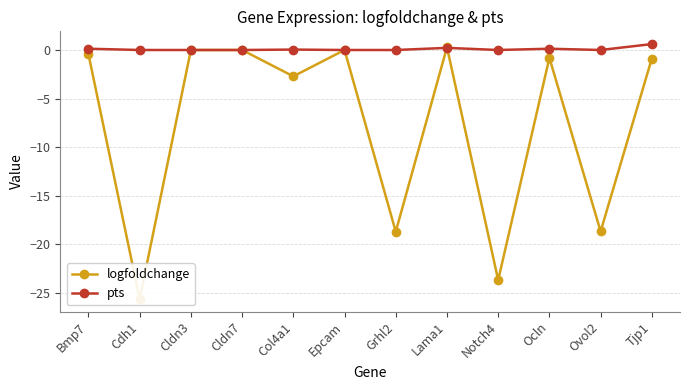

What is the lowest value of the logfoldchange series?

-25.6